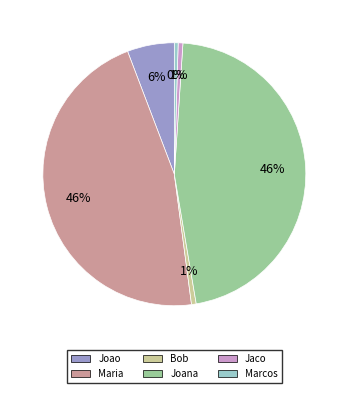

True or false: Bob accounts for 11% of the total.

False